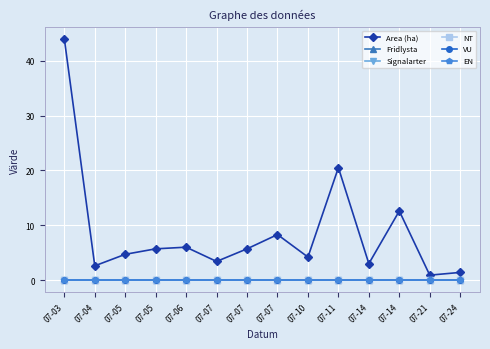

Which series has the widest spread of values?

Area (ha)